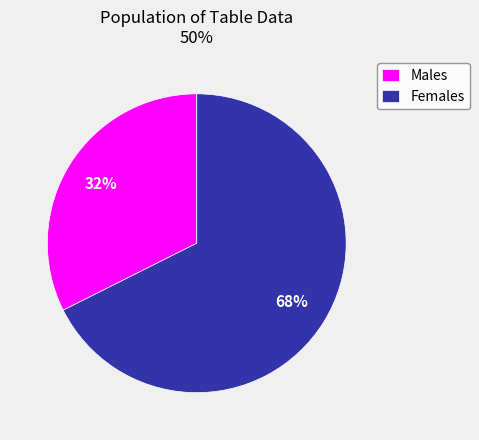

Rank the categories by value from lowest to highest.

Males, Females